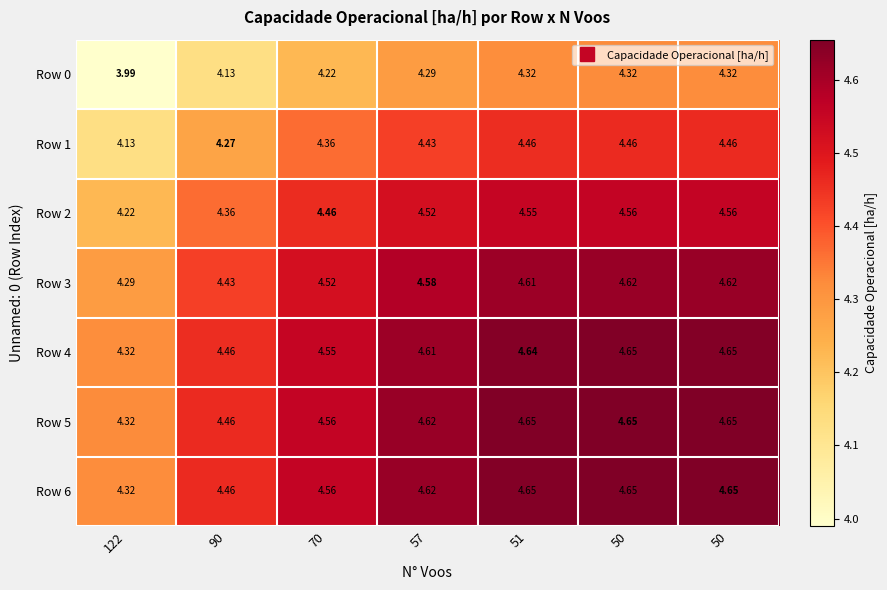

What is the spread (max minus min) of values at 50?

0.3